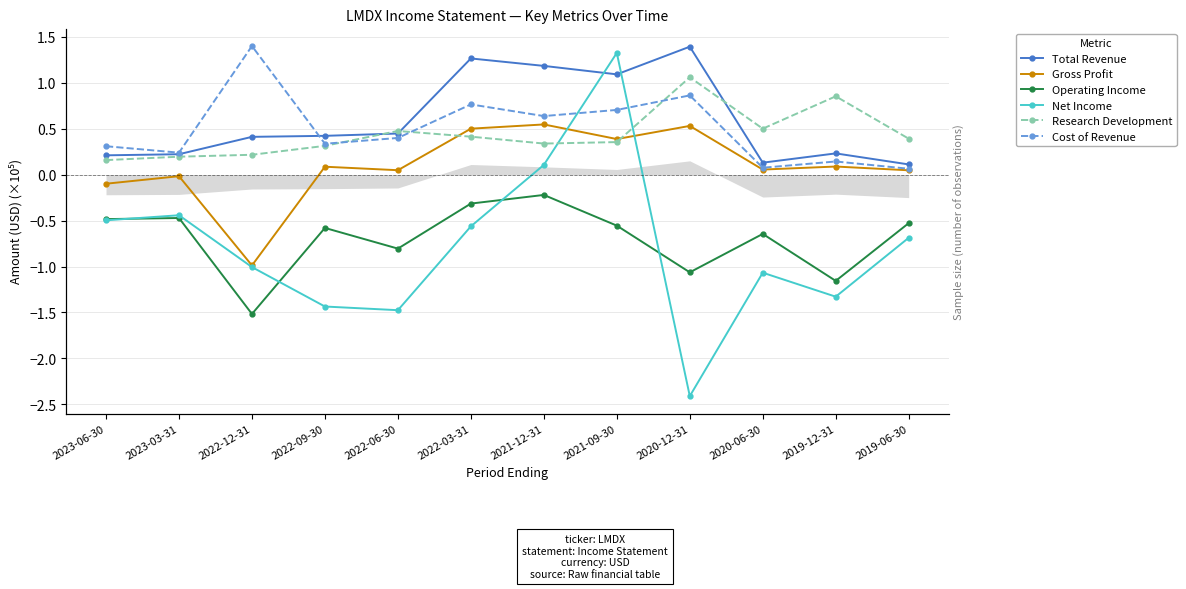

Rank the series by their maximum value, from lowest to highest.

Operating Income, Gross Profit, Research Development, Net Income, Total Revenue, Cost of Revenue